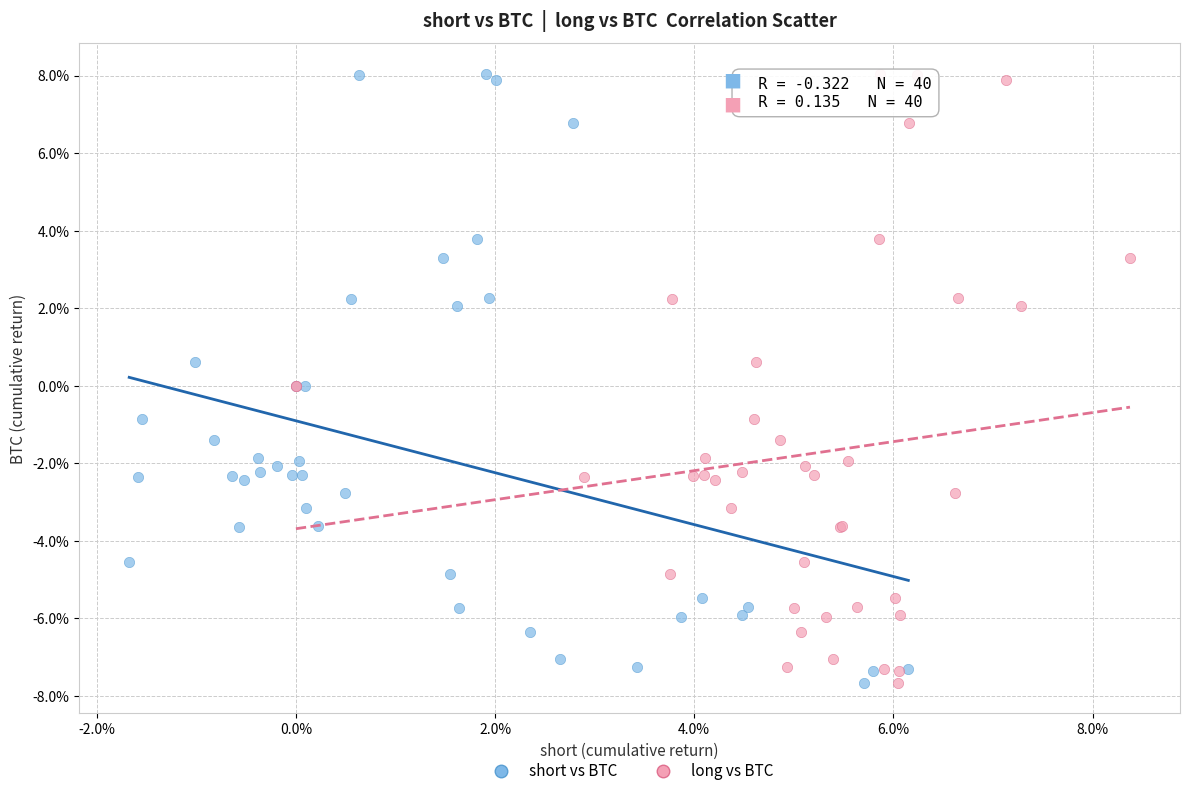

What are all the series names shown in the legend?

short vs BTC, long vs BTC